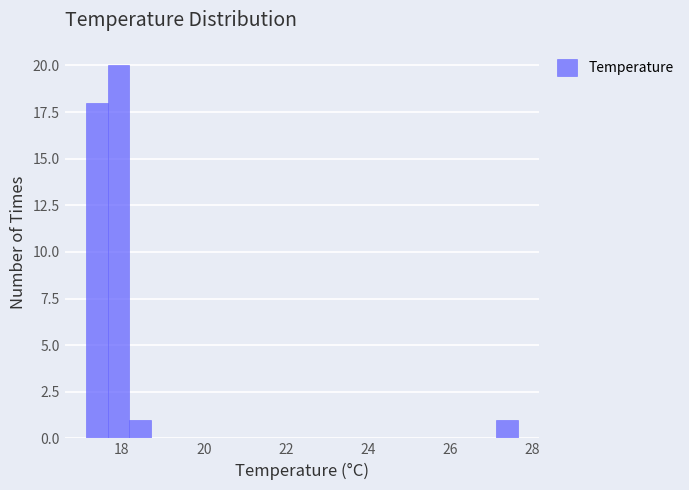

Read against the x-axis, roughly where is the centre of the tallest bar?

18.0